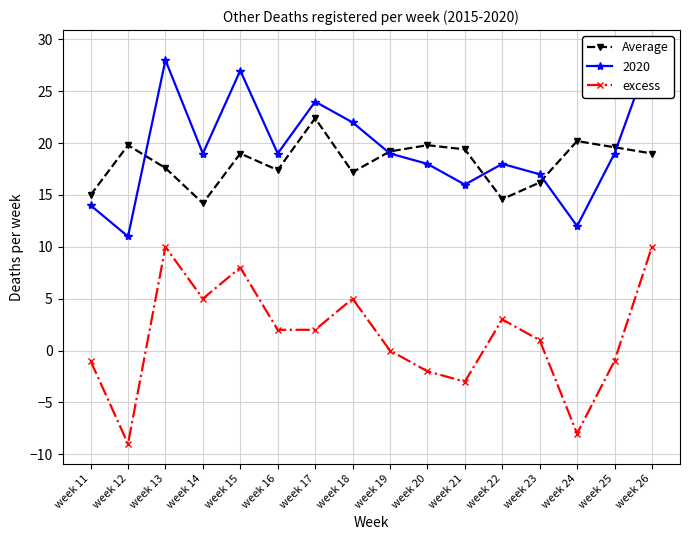

Where does the Average series first go above 19?

week 12